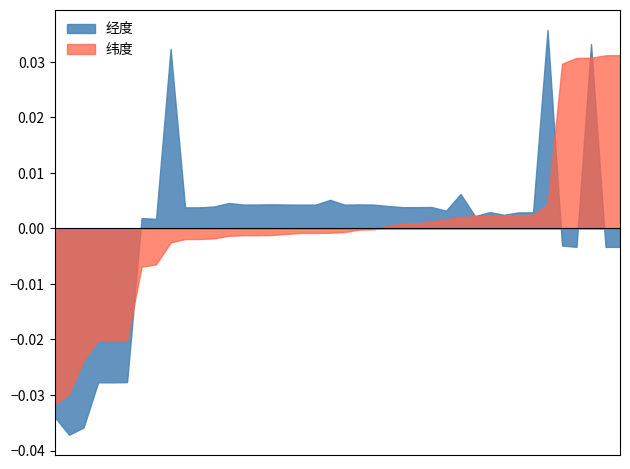

Between 8 and 36, which is larger?

36